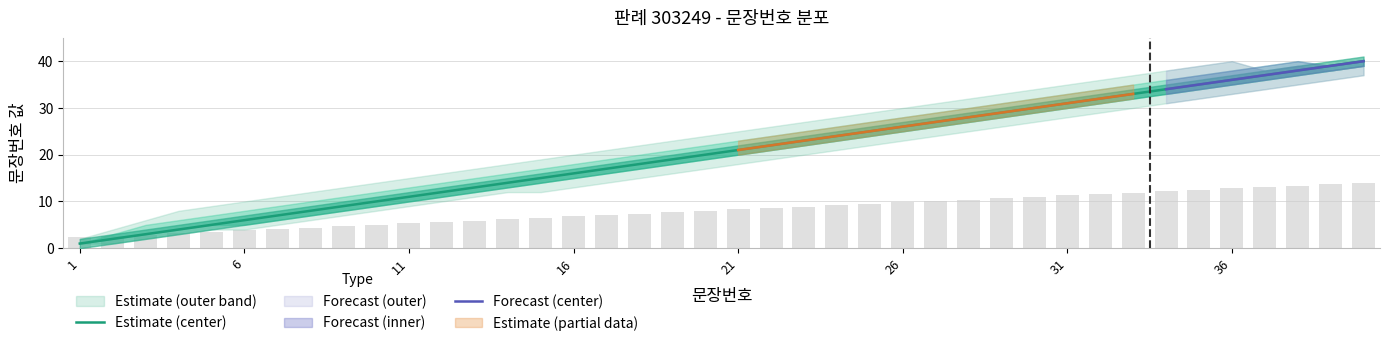

List the labels in order of upper_band1 value, smallest first.

1, 2, 3, 4, 5, 6, 7, 8, 9, 10, 11, 12, 13, 14, 15, 16, 17, 18, 19, 20, 21, 22, 23, 24, 25, 26, 27, 28, 29, 30, 31, 32, 33, 34, 35, 36, 37, 39, 38, 40